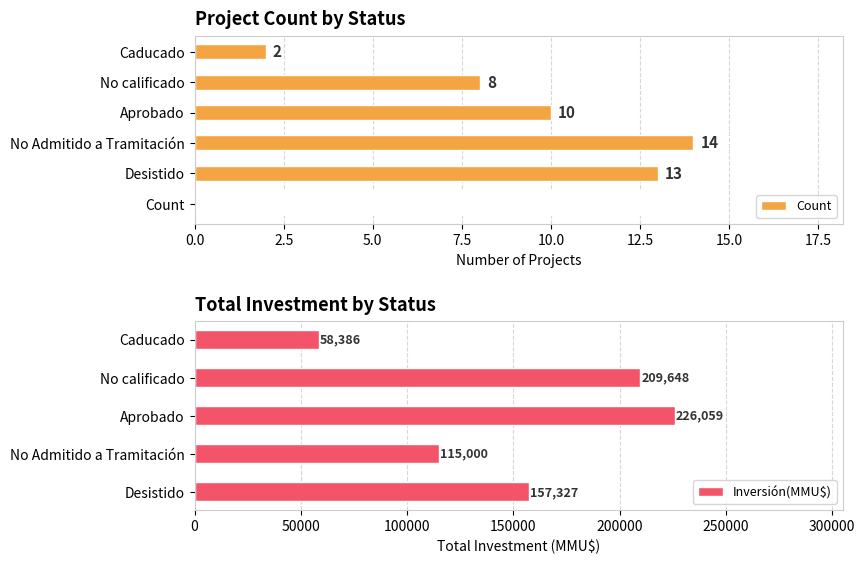

What is the value of the Count bar at the 5th from the left?

2